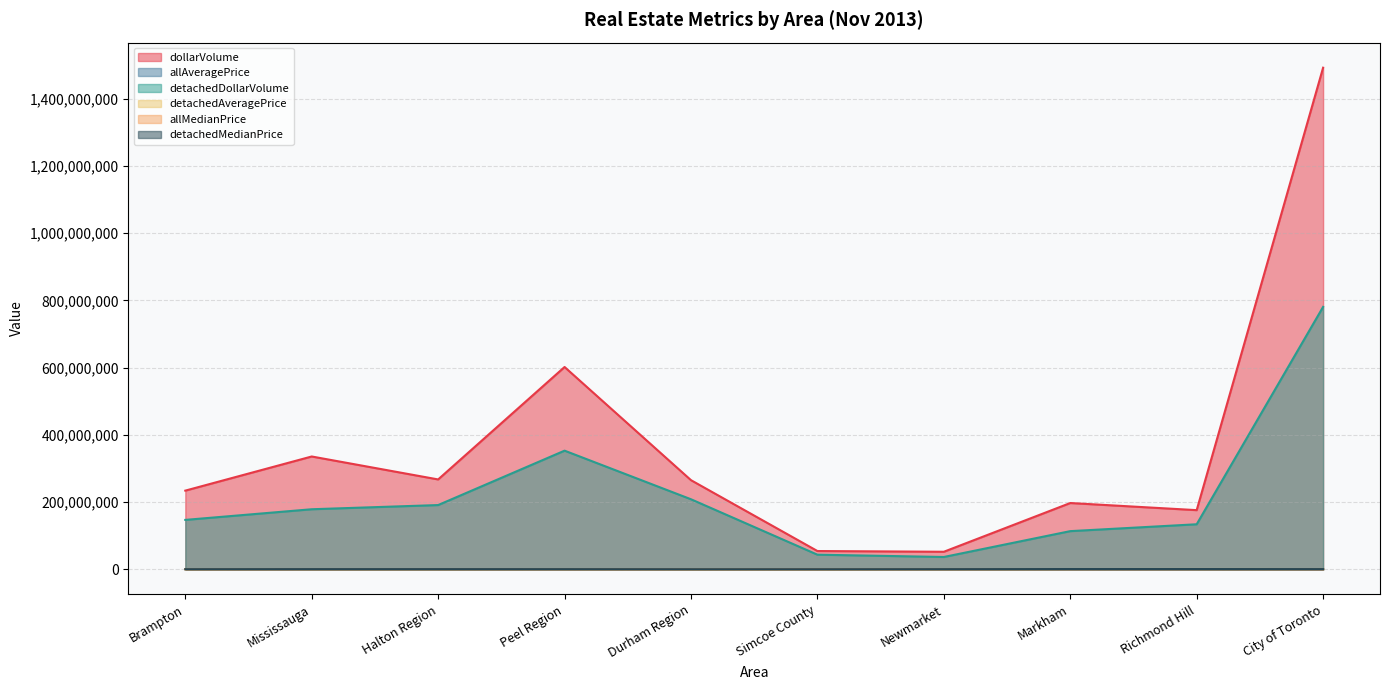

How many data points in detachedDollarVolume are less than 178738104?

5